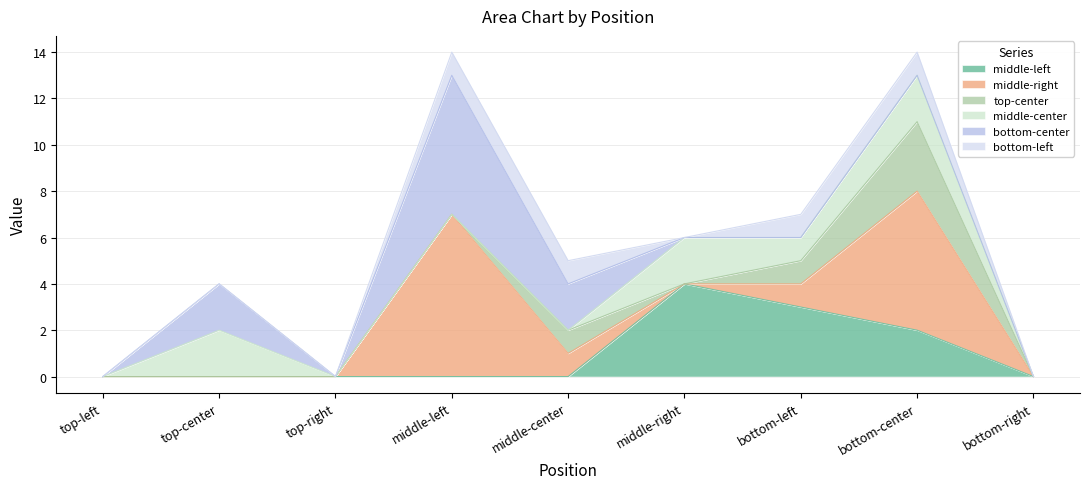

Reading right to left, list all the values displayed in this chart.

middle-left: 0	2	3	4	0	0	0	0	0
middle-right: 0	6	1	0	1	7	0	0	0
top-center: 0	3	1	0	1	0	0	0	0
middle-center: 0	2	1	2	0	0	0	2	0
bottom-center: 0	0	0	0	2	6	0	2	0
bottom-left: 0	1	1	0	1	1	0	0	0